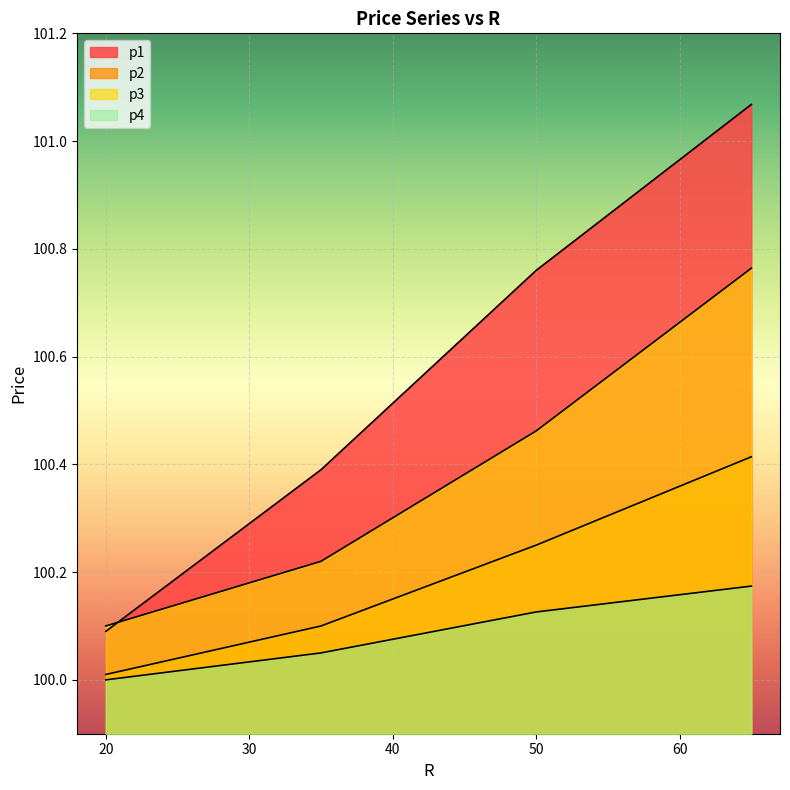

Which has a higher value, 35 or 50?

50